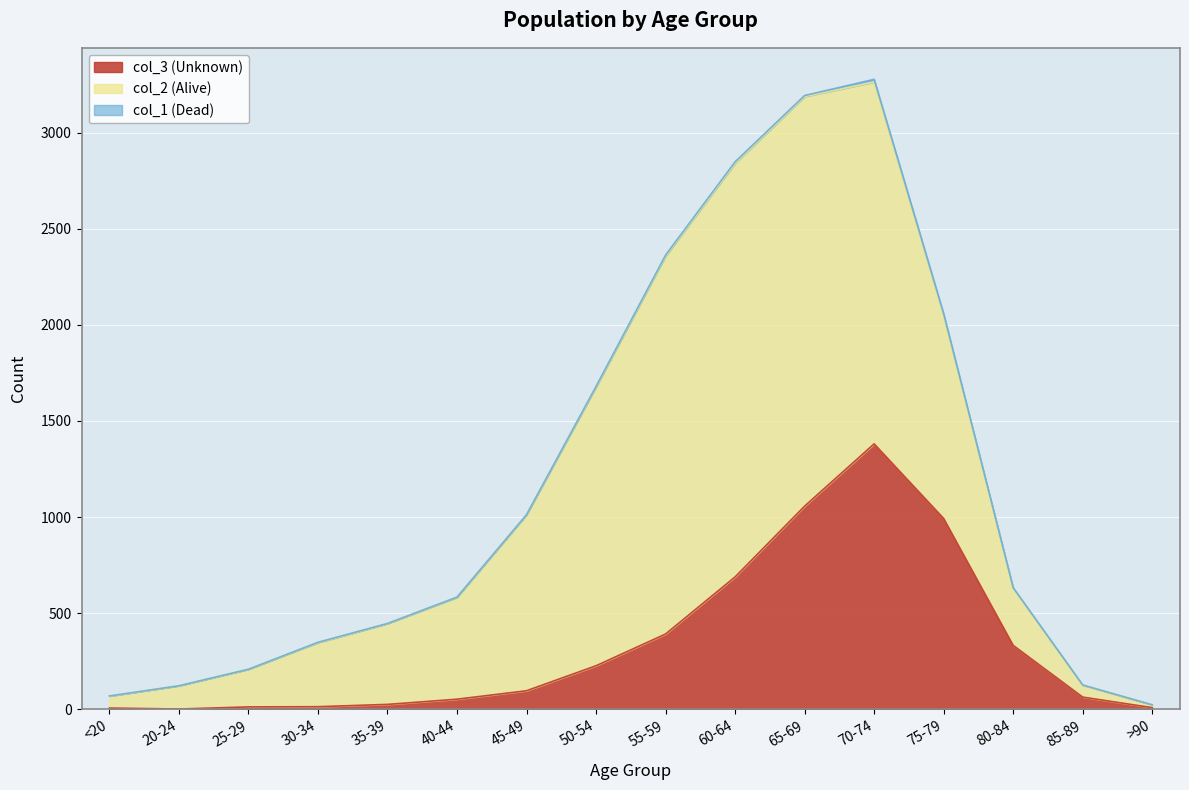

Rank the series at 80-84 from highest to lowest value.

col_3 (Unknown), col_2 (Alive), col_1 (Dead)